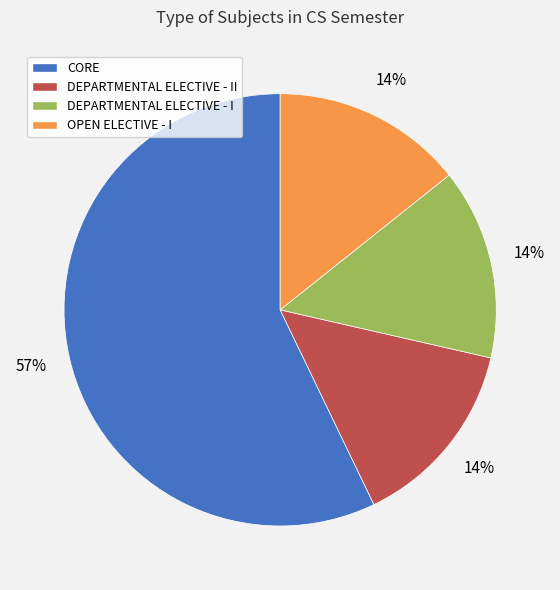

Is there a majority slice in this chart?

Yes